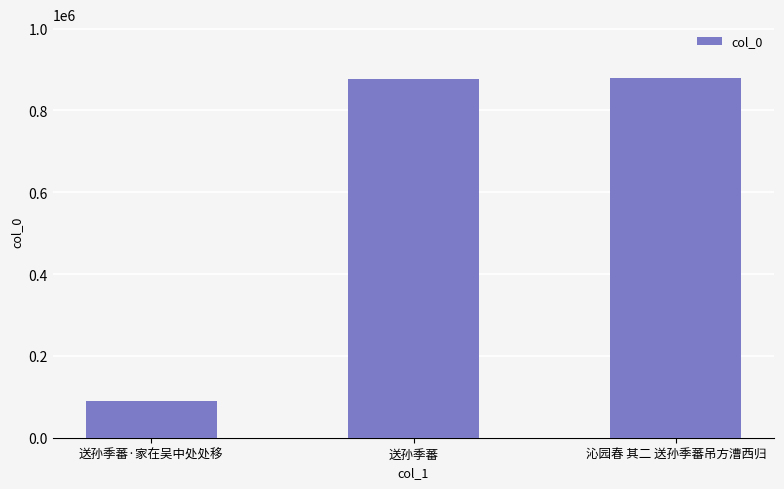

What is the smallest value displayed?

88854